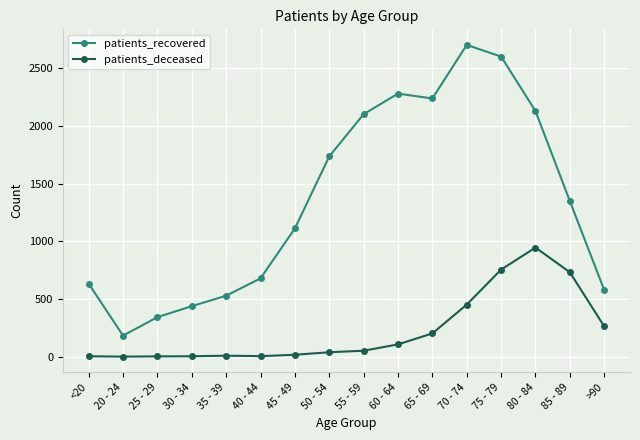

Count the number of categories in the chart.

16